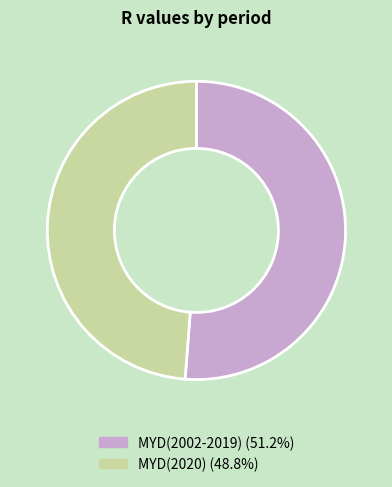

True or false: MYD(2002-2019) accounts for 51% of the total.

True